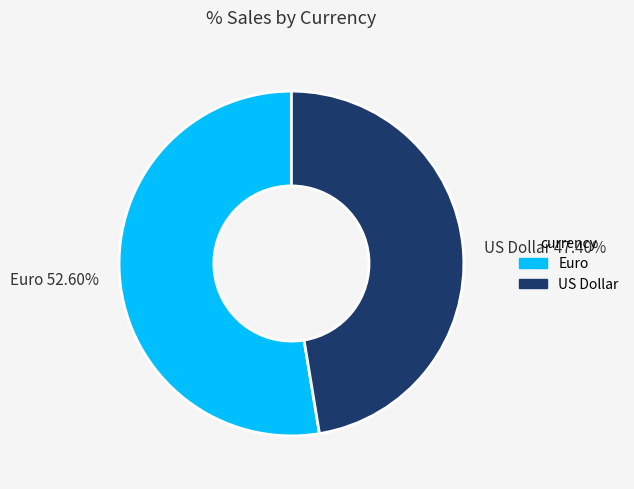

To the nearest percent, what percentage of the pie is Euro?

53%